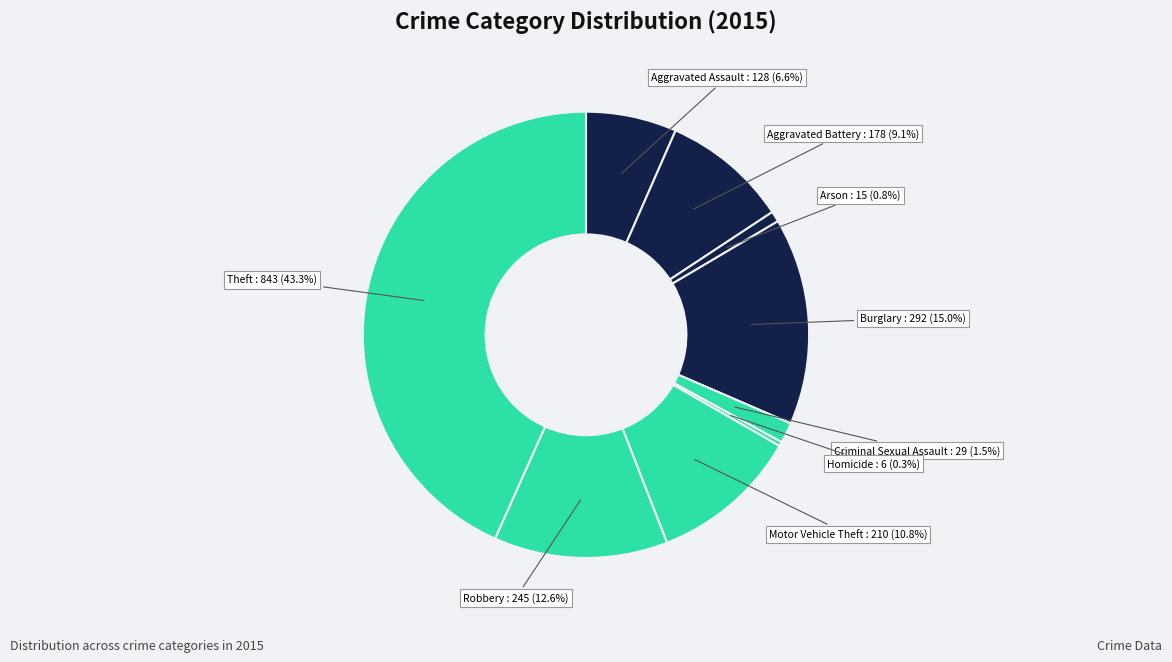

Which has a higher value, Robbery or Aggravated Assault?

Robbery